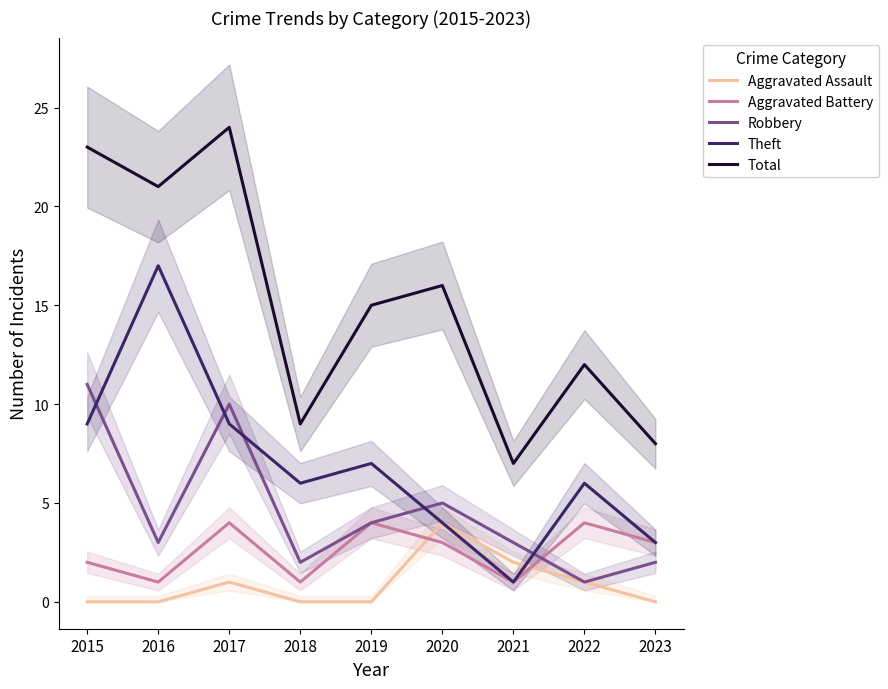

Which series has the largest range (max minus min)?

Total